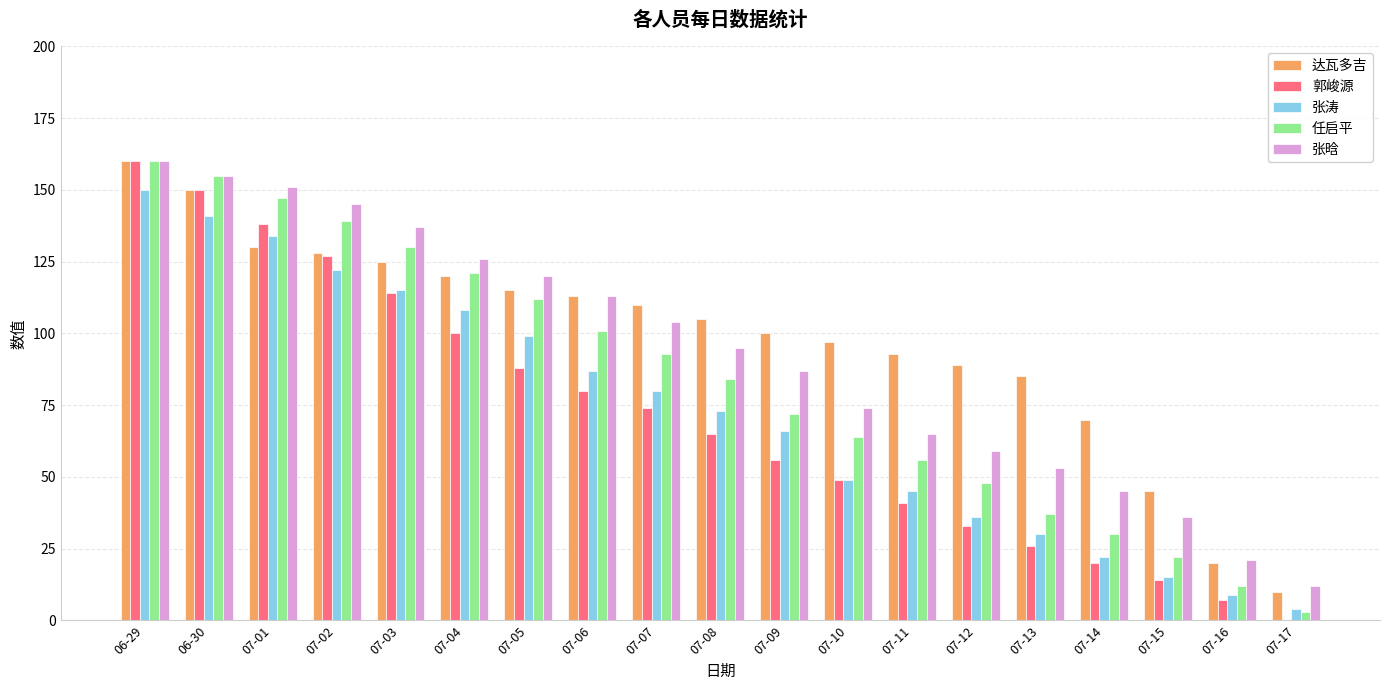

What is the greatest value displayed?

160